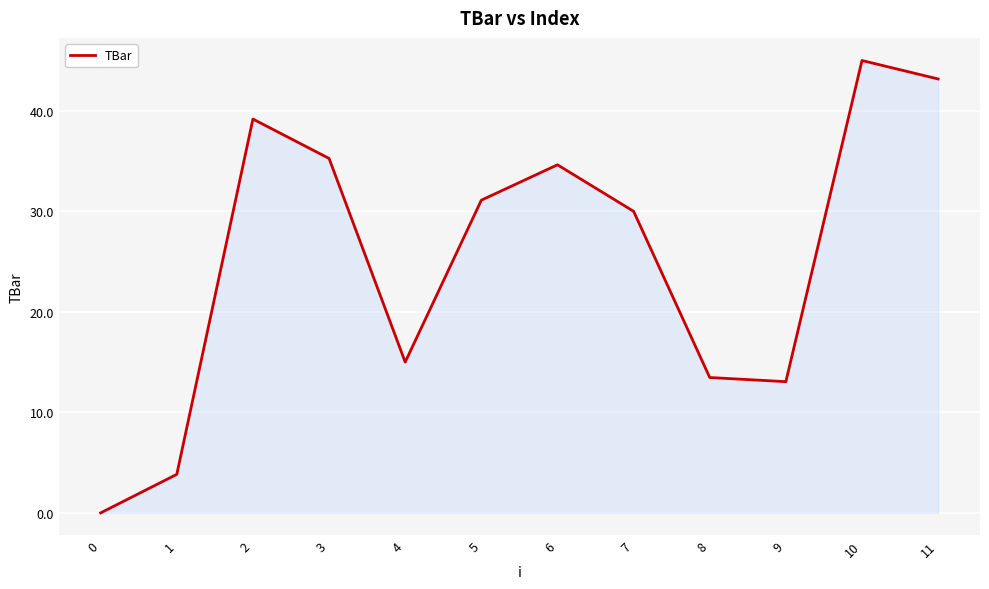

At which label does the data first exceed 31?

2